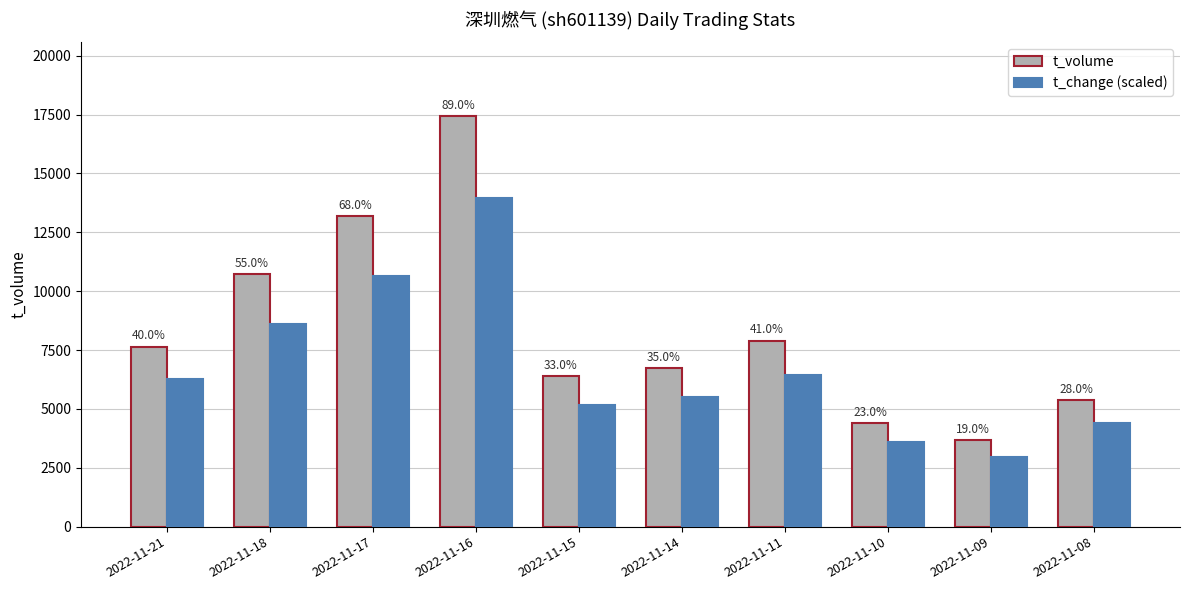

What is the smallest value displayed?

2978.0